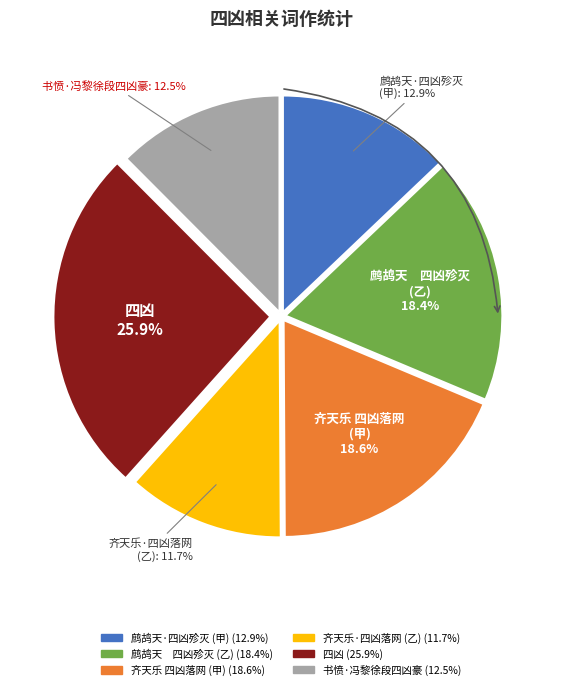

Is there a majority slice in this chart?

No